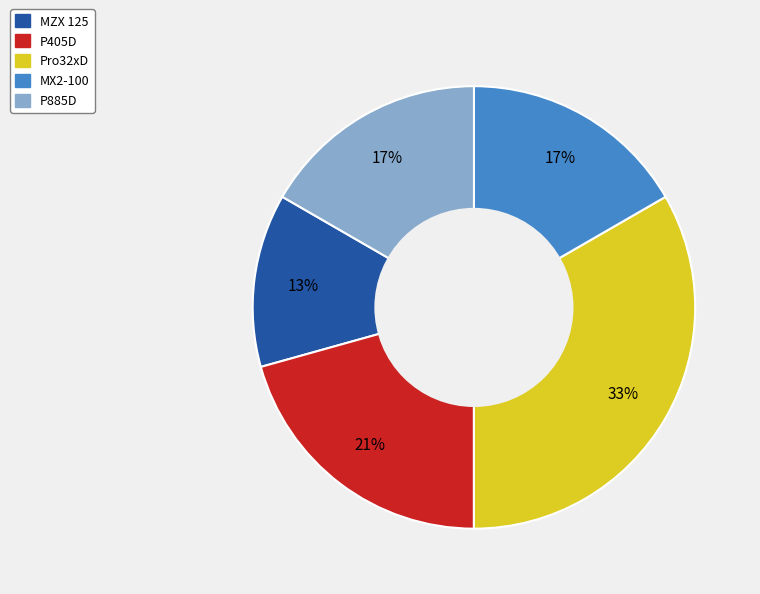

To the nearest percent, what is the combined percentage of MX2-100 and Pro32xD?

50%